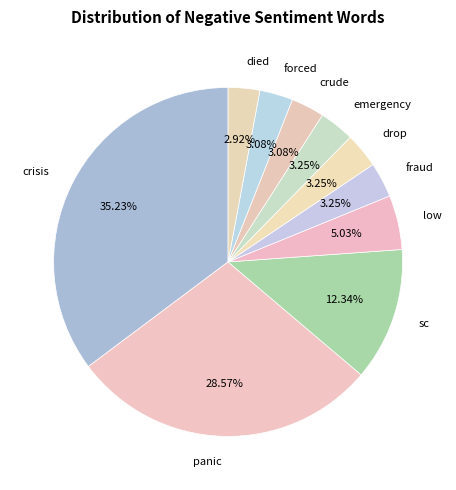

How many segments does this pie chart have?

10